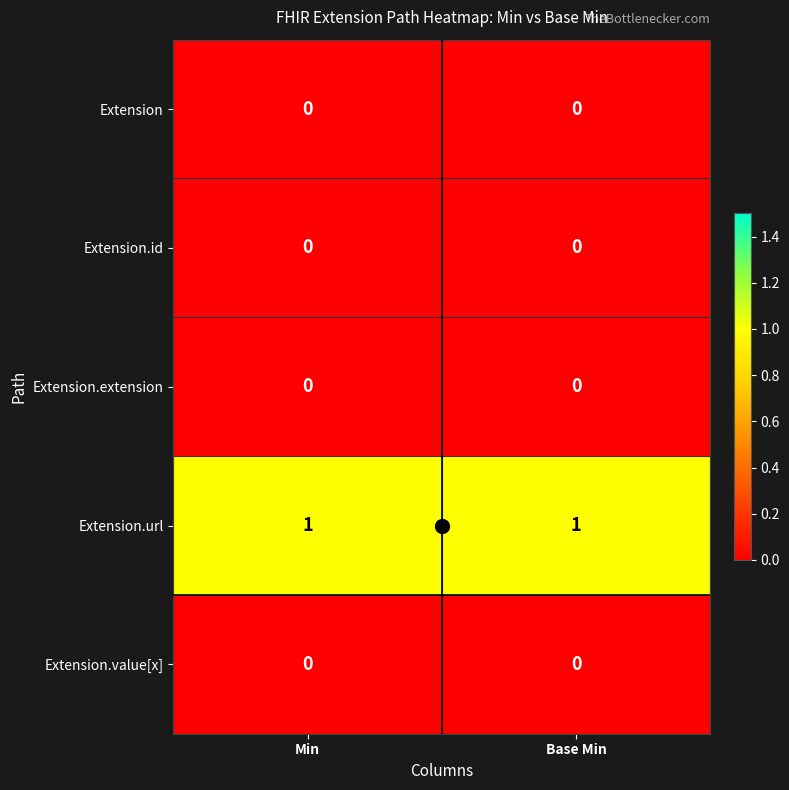

True or false: Extension has a value of 0 at Base Min.

True